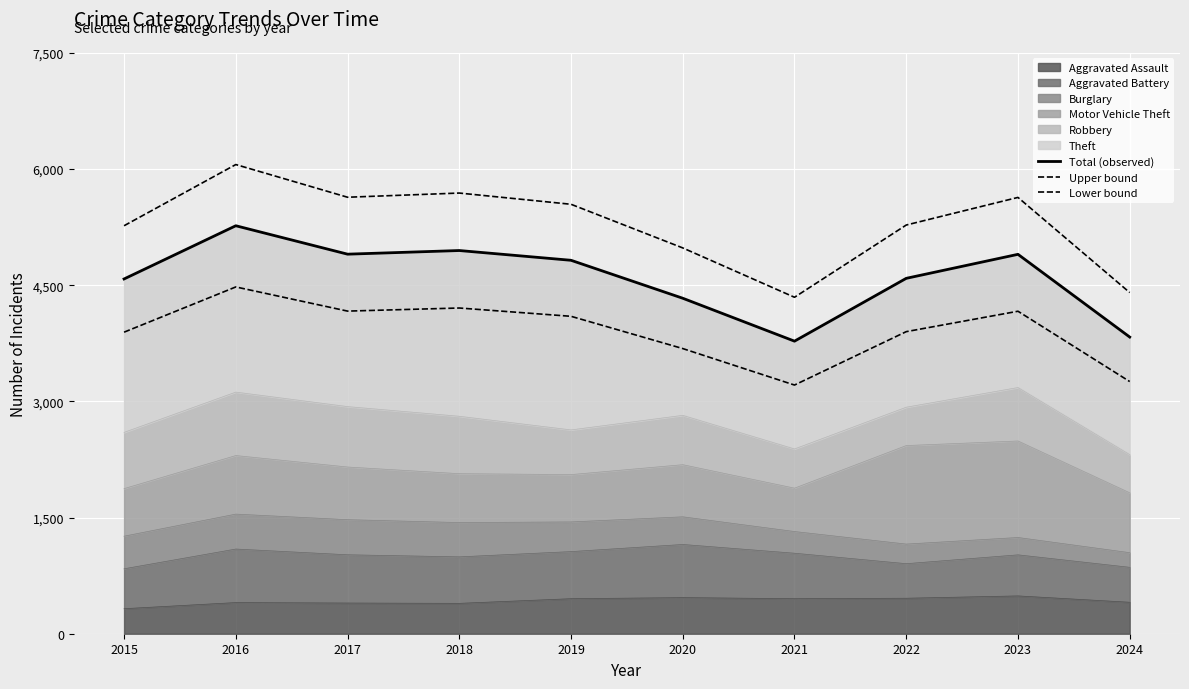

Is the value of Upper bound at 2018 greater than the value of Lower bound at 2018?

Yes